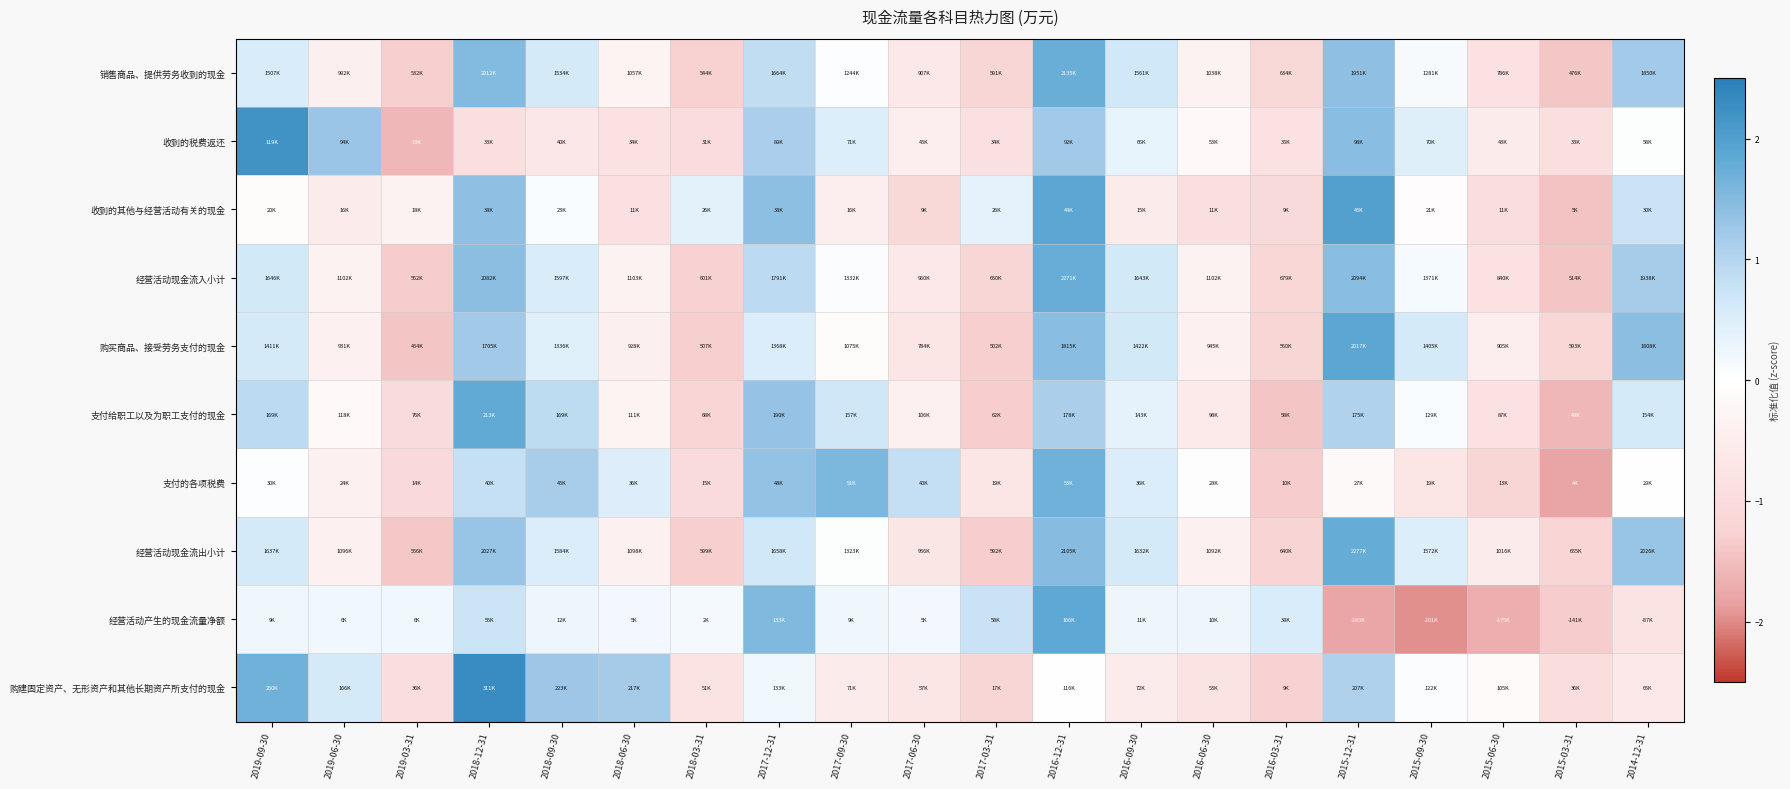

Which series has the largest range (max minus min)?

经营活动产生的现金流量净额